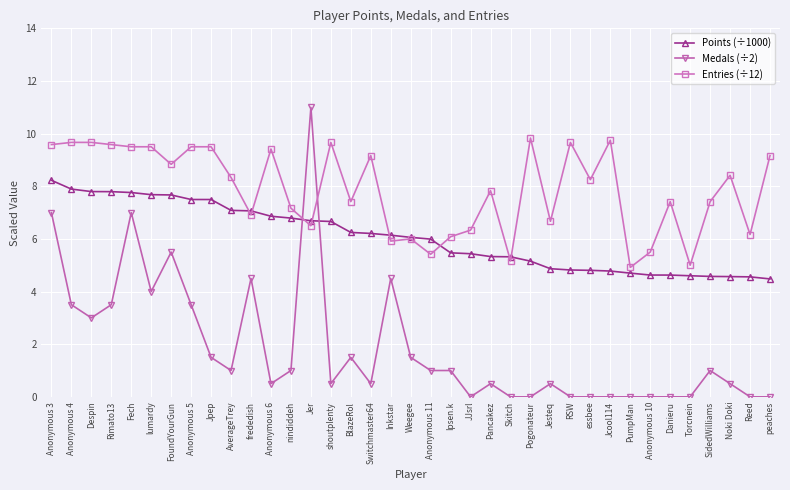

Which series changed the most between Switchmaster64 and PumpMan?

Entries (÷12)